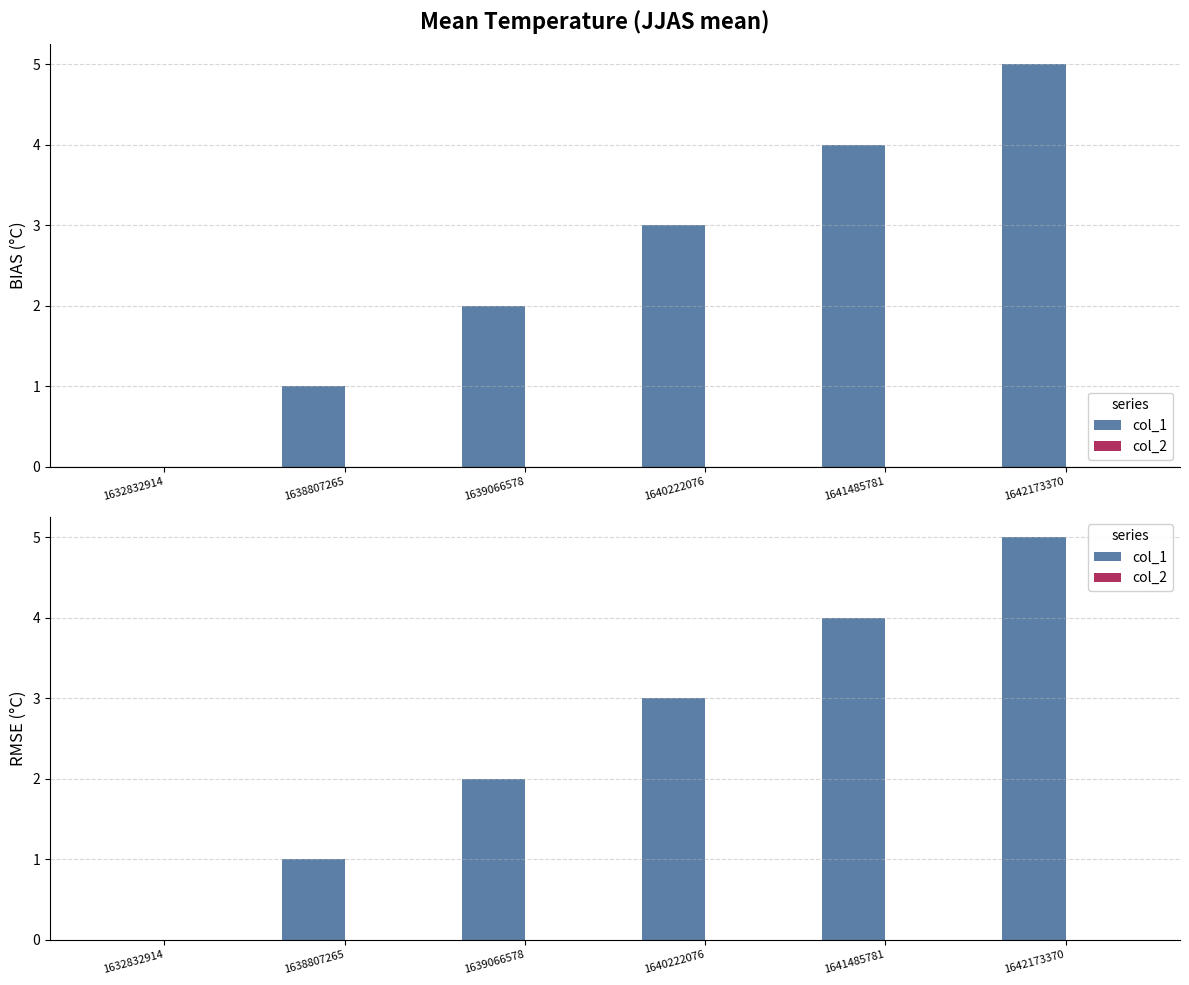

Does the chart contain stacked bars?

No